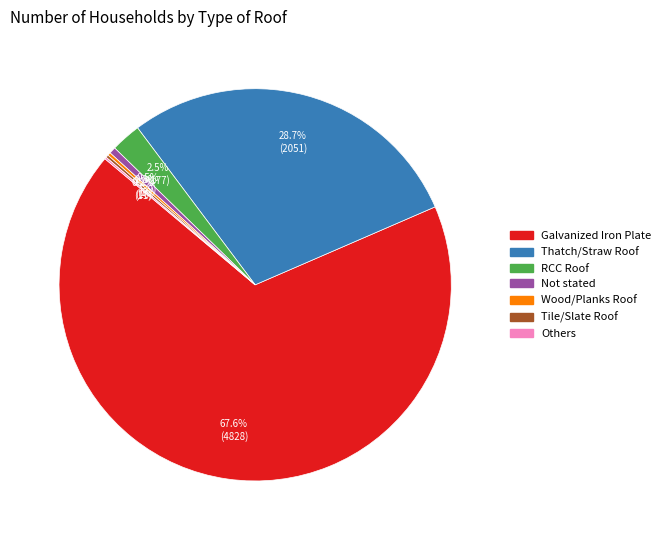

What portion of the pie excludes Galvanized Iron Plate?

32.4%